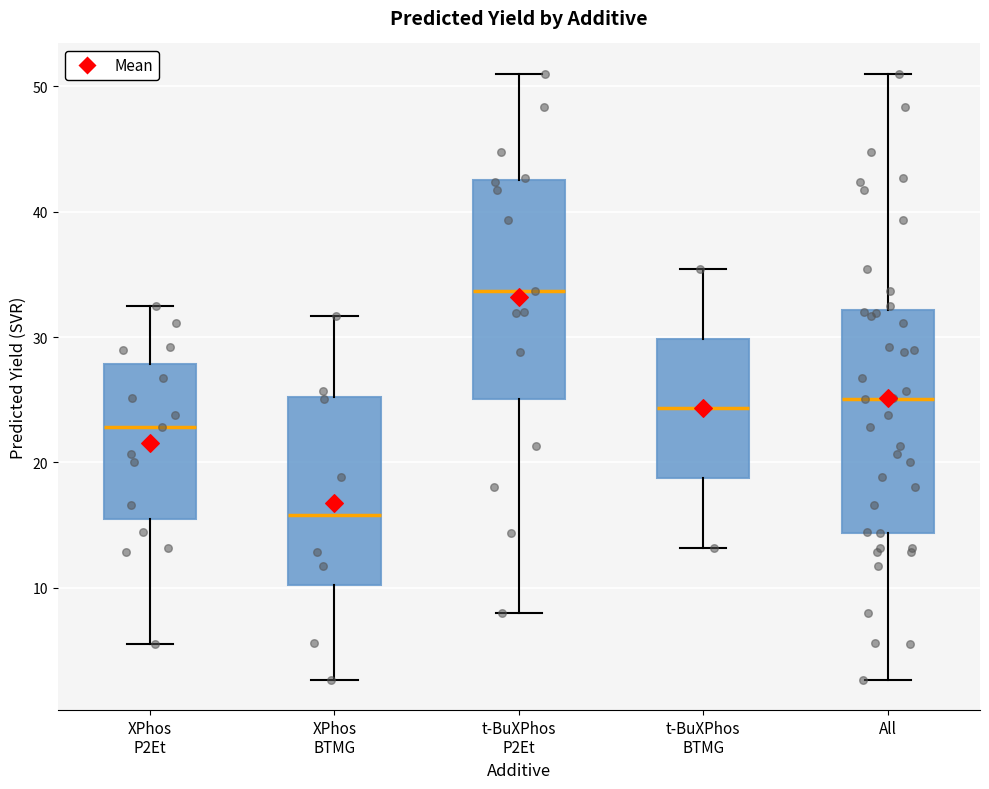

Reading left to right, transcribe this box plot: for each box, give where its median line is, the range the box spans, and where its two whiskers end, as read against the y-axis. The values are not printed on the chart, so give them approximately, as read against the axis.

XPhos P2Et: median 23, box 16 to 28, whiskers 6 to 32
XPhos BTMG: median 16, box 10 to 25, whiskers 3 to 32
t-BuXPhos P2Et: median 34, box 25 to 43, whiskers 8 to 51
t-BuXPhos BTMG: median 24, box 19 to 30, whiskers 13 to 35
All: median 25, box 14 to 32, whiskers 3 to 51